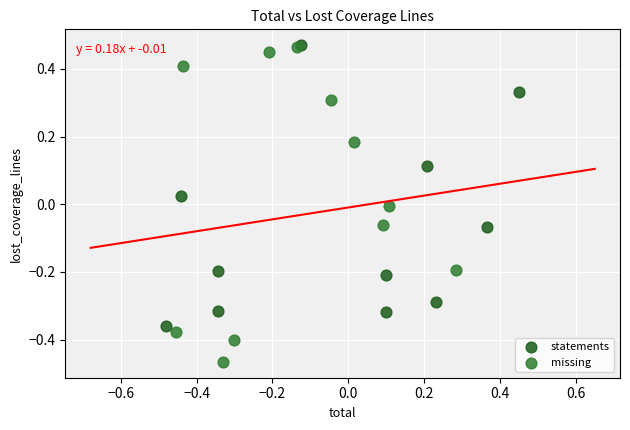

Which series reaches the minimum Y coordinate?

missing